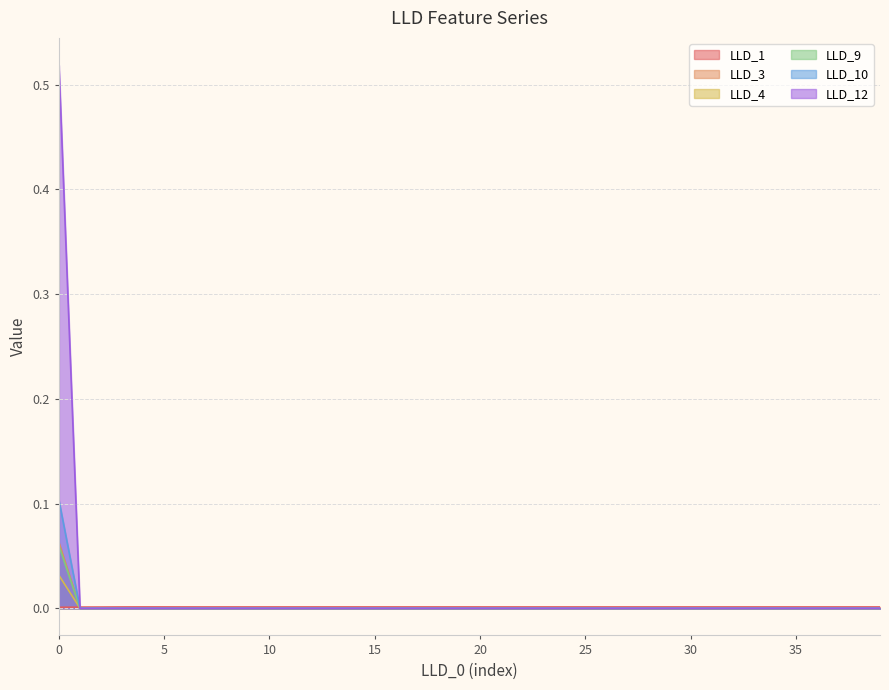

Which label corresponds to the smallest value in the chart?

1